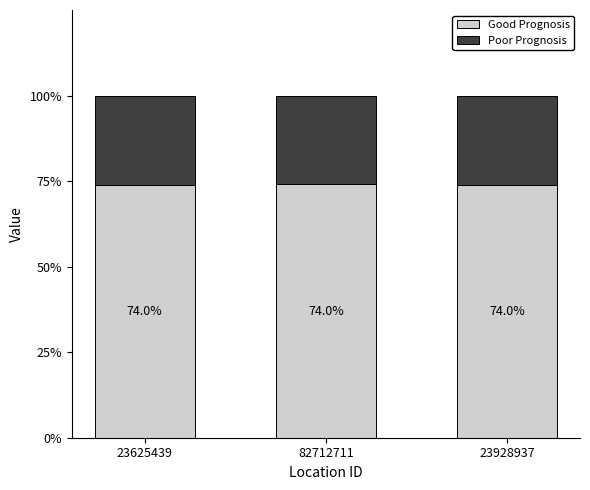

How many bars are there in total?

3